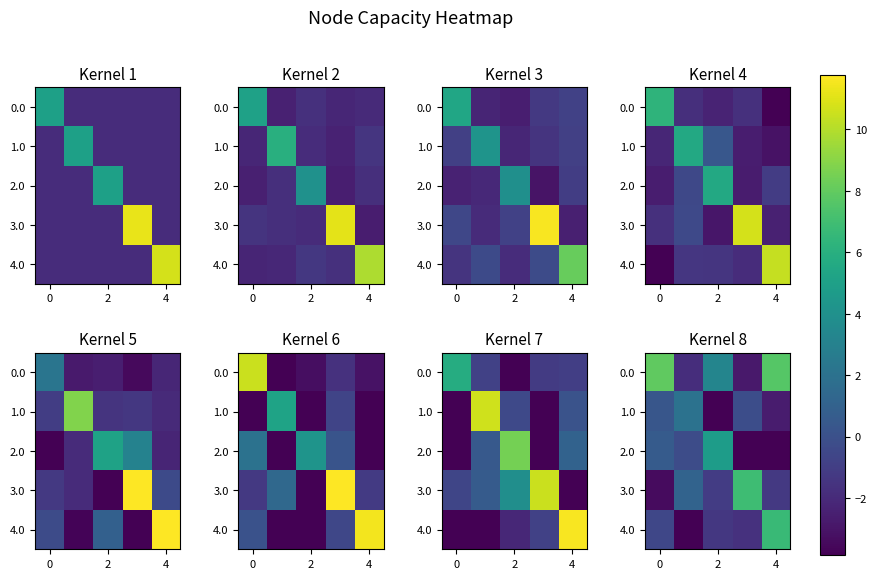

Reading left to right, extract all data points from this chart.

row_0: 7.9	-1.8	3.2	-2.8	7.7
row_1: 0.3	2.1	-5.6	-0.2	-2.6
row_2: 0.6	-0.2	4.8	-4.8	-7.2
row_3: -3.4	1.1	-1.1	6.9	-1.3
row_4: -0.5	-5.0	-1.3	-1.7	6.8